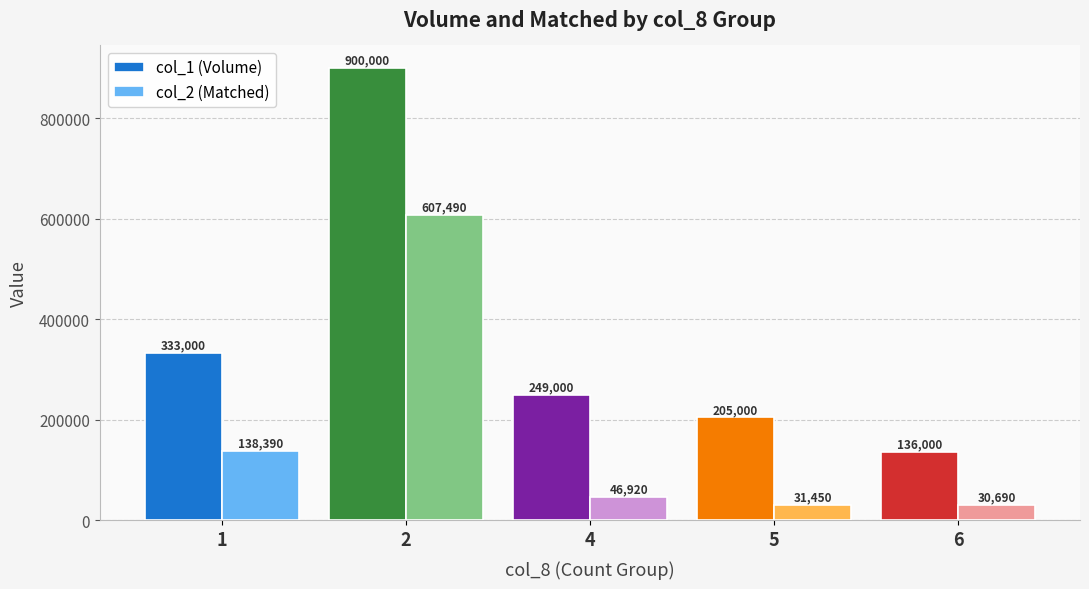

How many groups of bars are there?

5